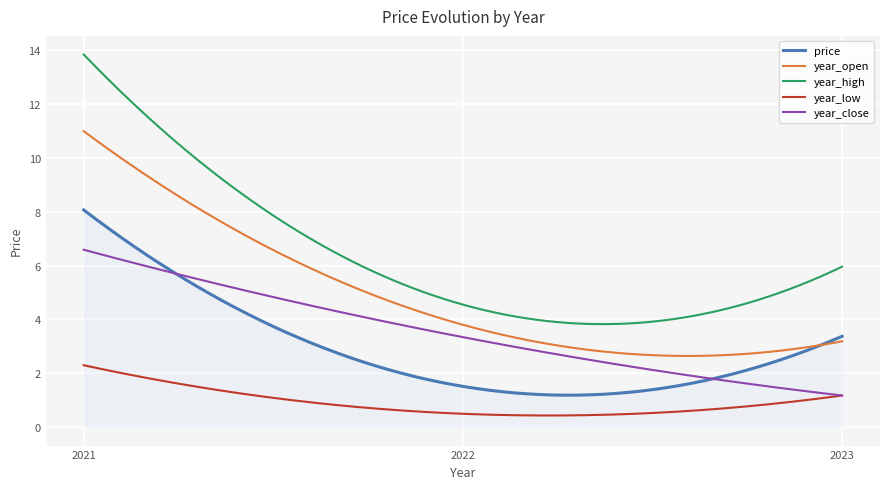

Rank the series by their maximum value, from lowest to highest.

year_low, year_close, price, year_open, year_high